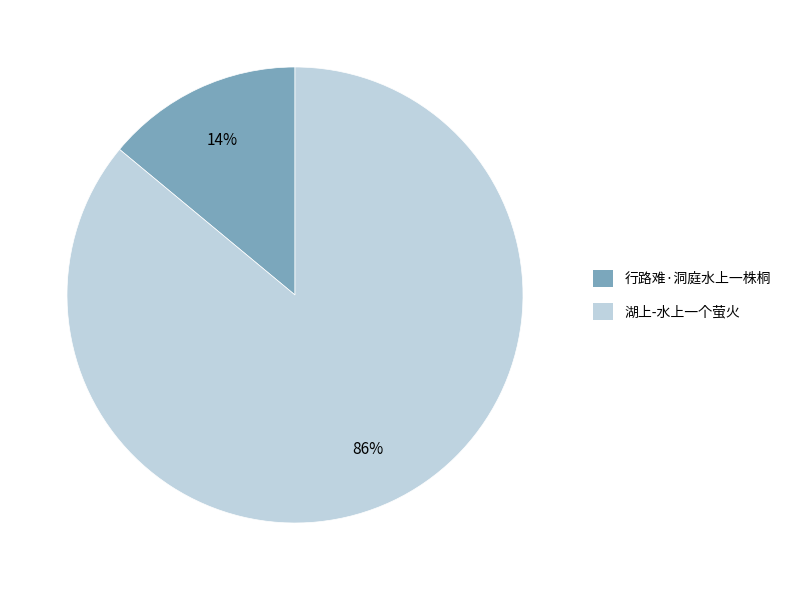

Which category has the smallest portion of the pie?

行路难·洞庭水上一株桐